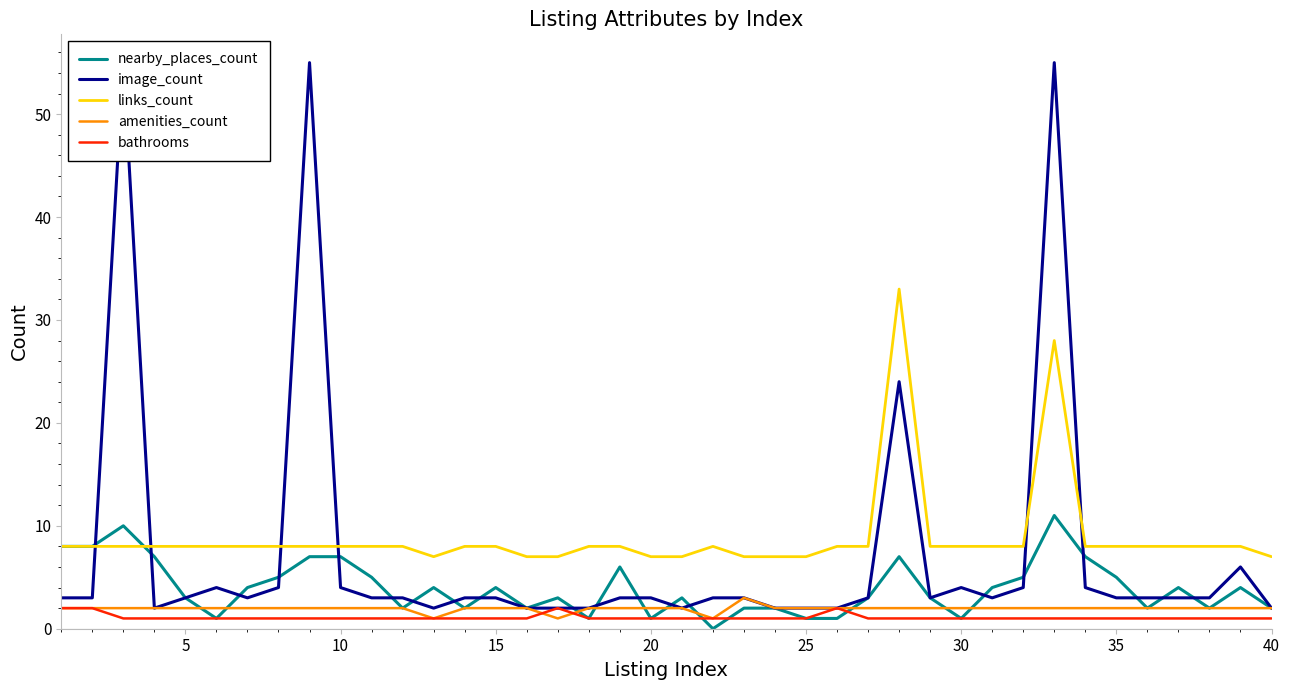

Reading left to right, transcribe all the data shown in this chart.

nearby_places_count: 8	8	10	7	3	1	4	5	7	7	5	2	4	2	4	2	3	1	6	1	3	0	2	2	1	1	3	7	3	1	4	5	11	7	5	2	4	2	4	2
image_count: 3	3	55	2	3	4	3	4	55	4	3	3	2	3	3	2	2	2	3	3	2	3	3	2	2	2	3	24	3	4	3	4	55	4	3	3	3	3	6	2
links_count: 8	8	8	8	8	8	8	8	8	8	8	8	7	8	8	7	7	8	8	7	7	8	7	7	7	8	8	33	8	8	8	8	28	8	8	8	8	8	8	7
amenities_count: 2	2	2	2	2	2	2	2	2	2	2	2	1	2	2	2	1	2	2	2	2	1	3	2	2	2	2	2	2	2	2	2	2	2	2	2	2	2	2	2
bathrooms: 2	2	1	1	1	1	1	1	1	1	1	1	1	1	1	1	2	1	1	1	1	1	1	1	1	2	1	1	1	1	1	1	1	1	1	1	1	1	1	1